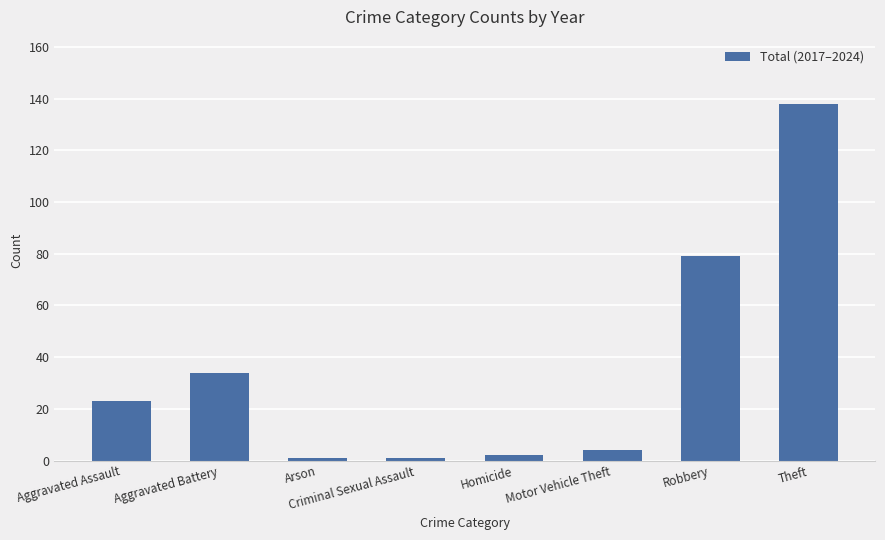

How many categories are shown in the chart?

8